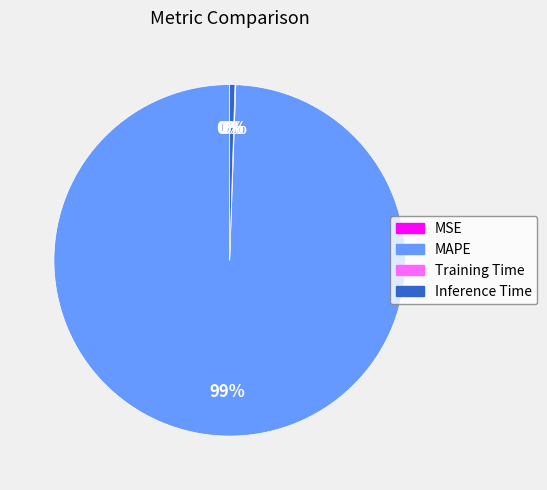

Is it true that MAPE is 89% of the pie?

False